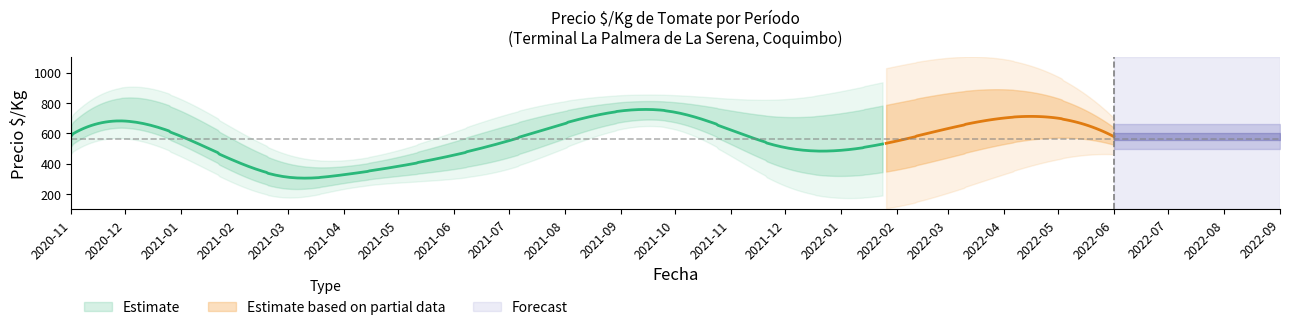

Is this an area chart (filled region under the line)?

No